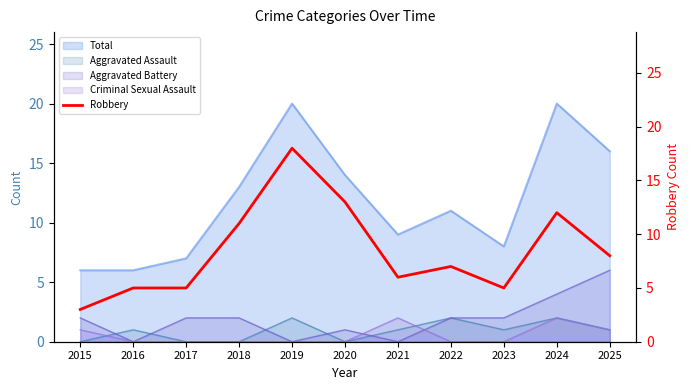

Does the chart have visible grid lines?

No